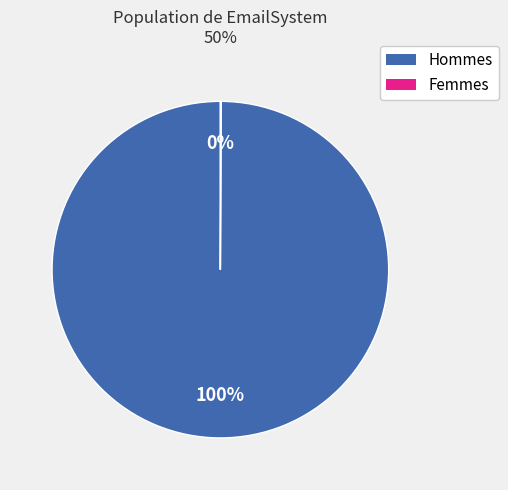

To the nearest percent, what is the average slice percentage?

50%